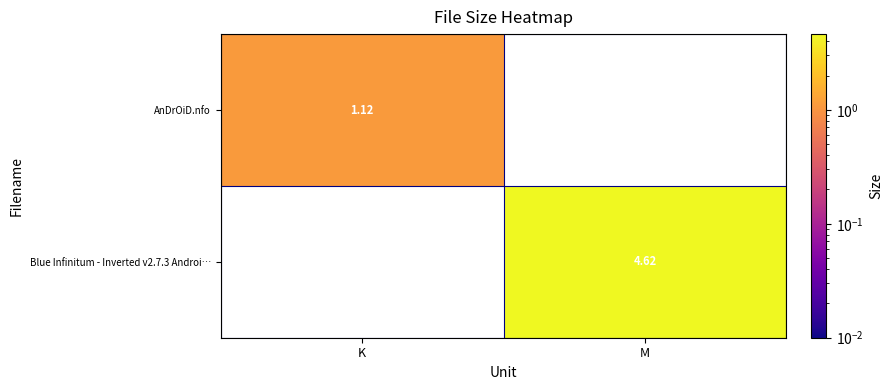

What is the maximum value shown in the chart?

4.6